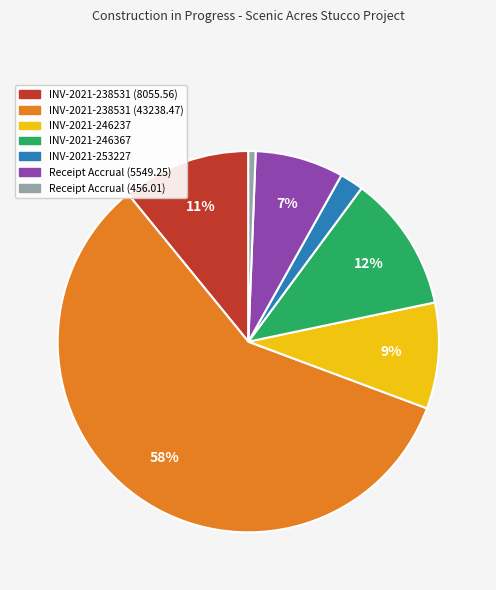

Rank the categories by value from highest to lowest.

INV-2021-238531 (43238.47), INV-2021-246367, INV-2021-238531 (8055.56), INV-2021-246237, Receipt Accrual (5549.25), INV-2021-253227, Receipt Accrual (456.01)